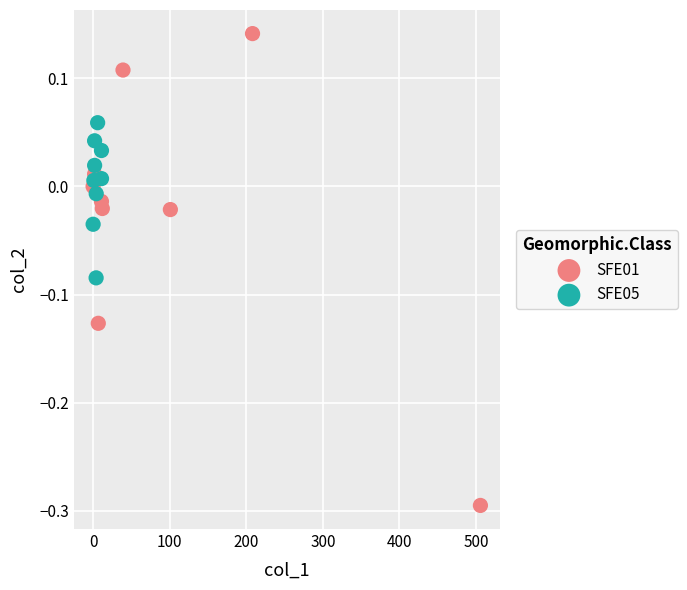

Which series contains the lowest Y value?

SFE01